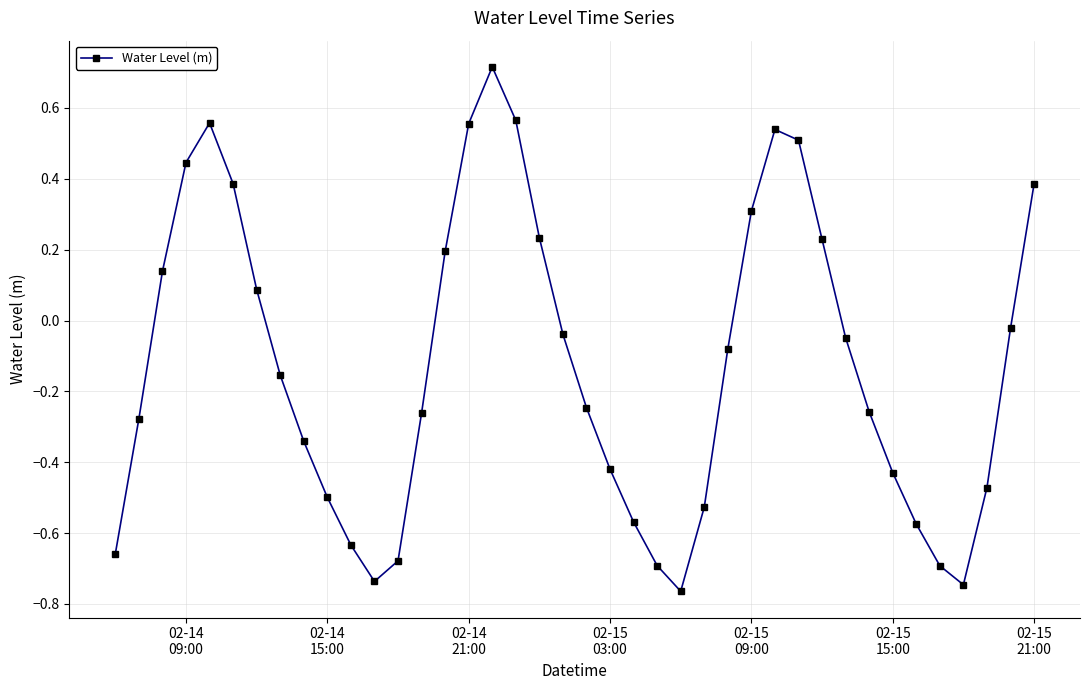

How many interior local valleys (lower than both neighbors) does the data have?

3